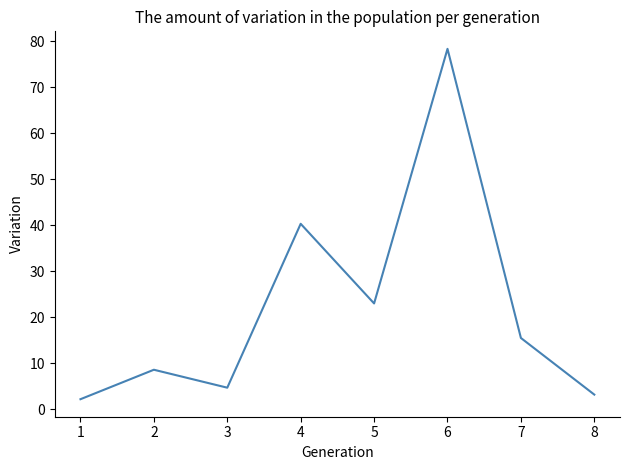

Where is the data nearest to the value 40?

4